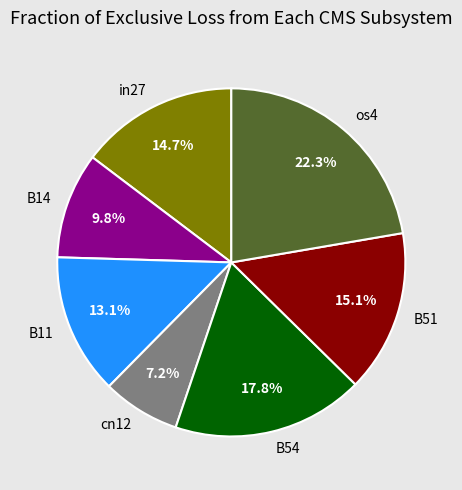

Is the sum of B11 and cn12 greater than half?

No